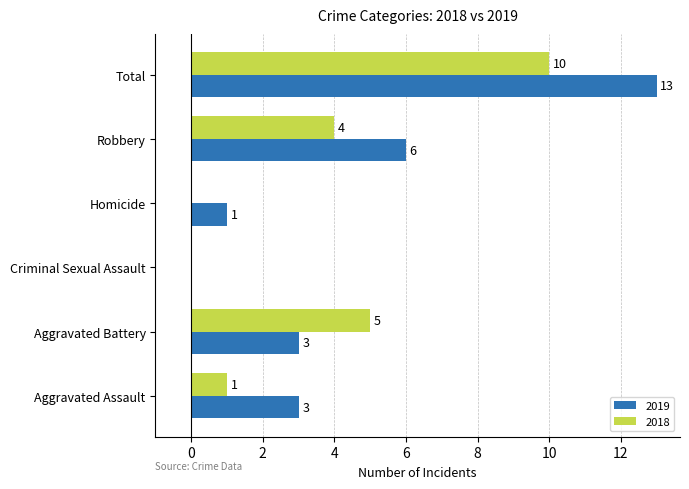

What is the sum of the 2019 values at Total and Robbery?

19